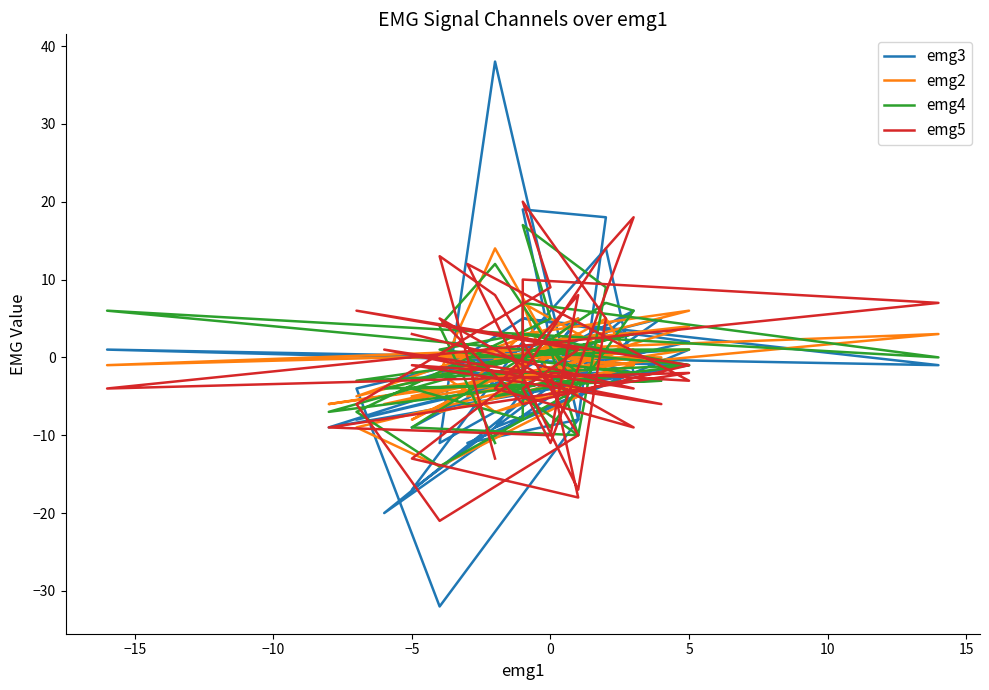

Where is the first local minimum for emg3?

−10